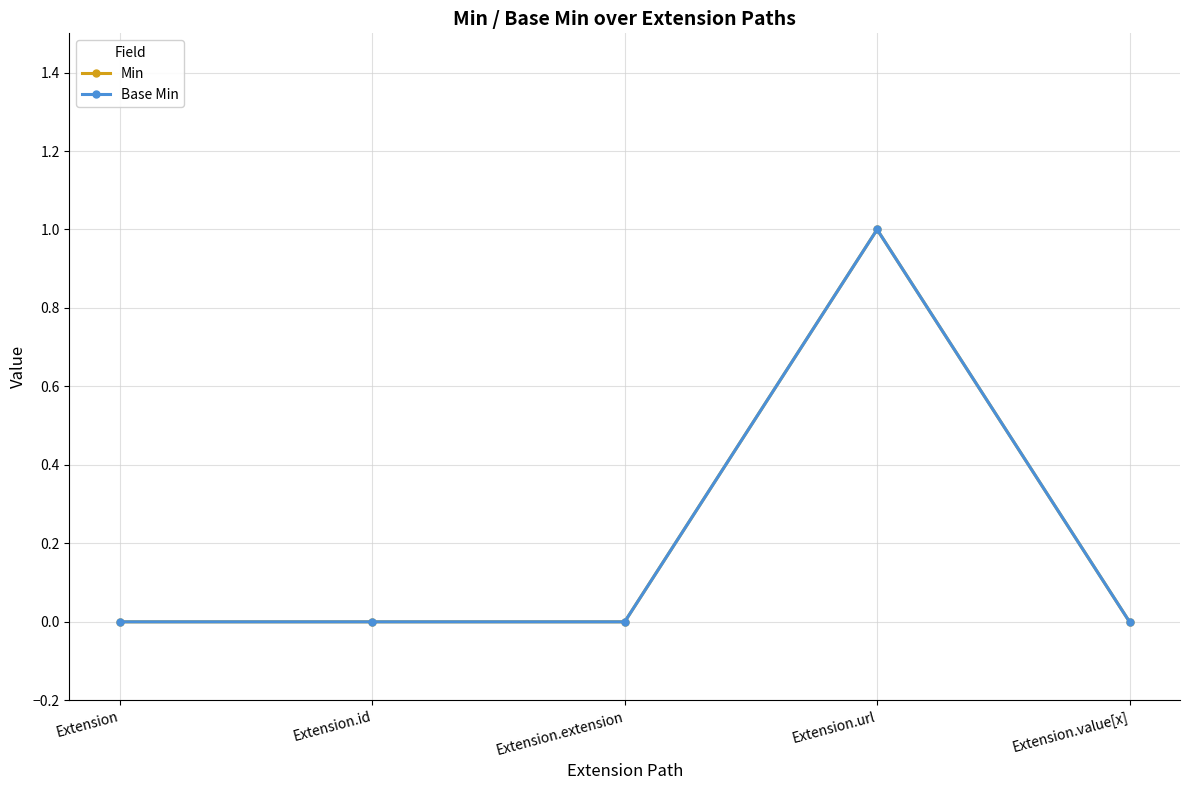

Does the chart have visible grid lines?

Yes